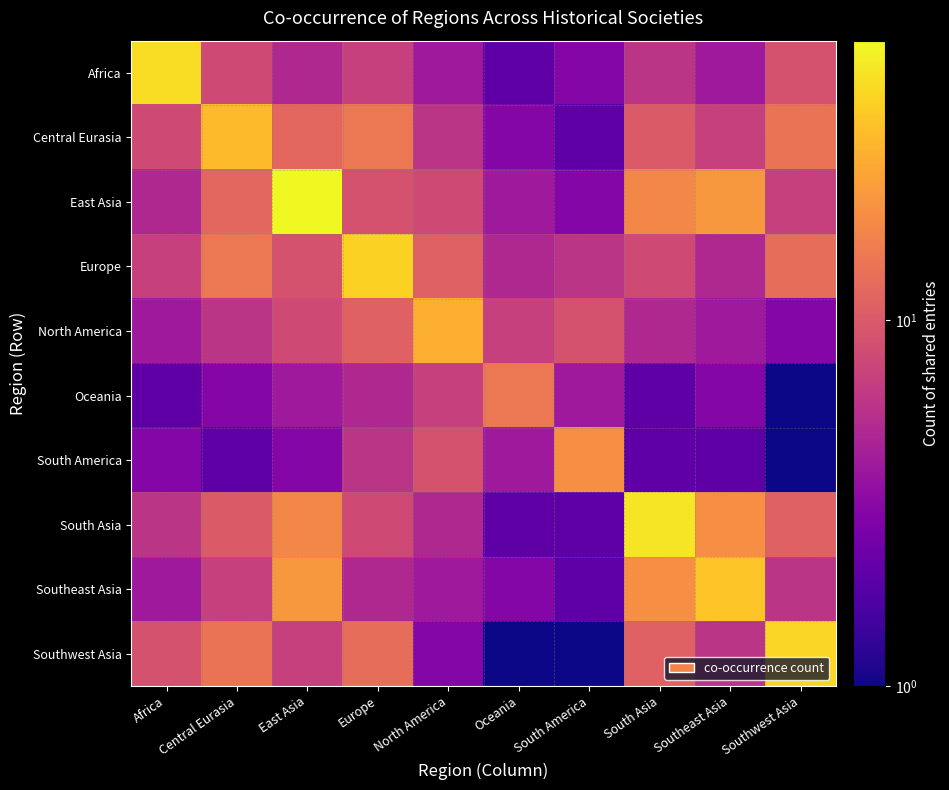

Between South America and Southeast Asia, which is larger?

Southeast Asia